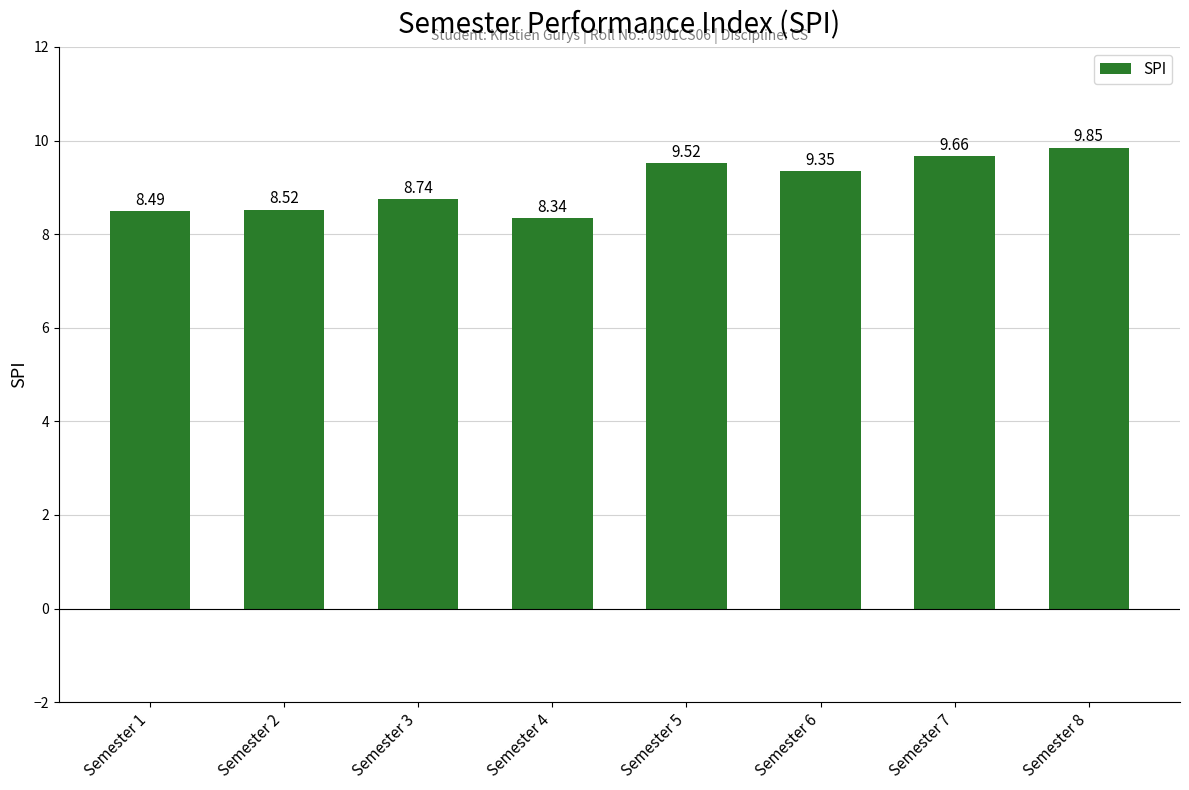

At which category does the chart reach its minimum across all series?

Semester 4